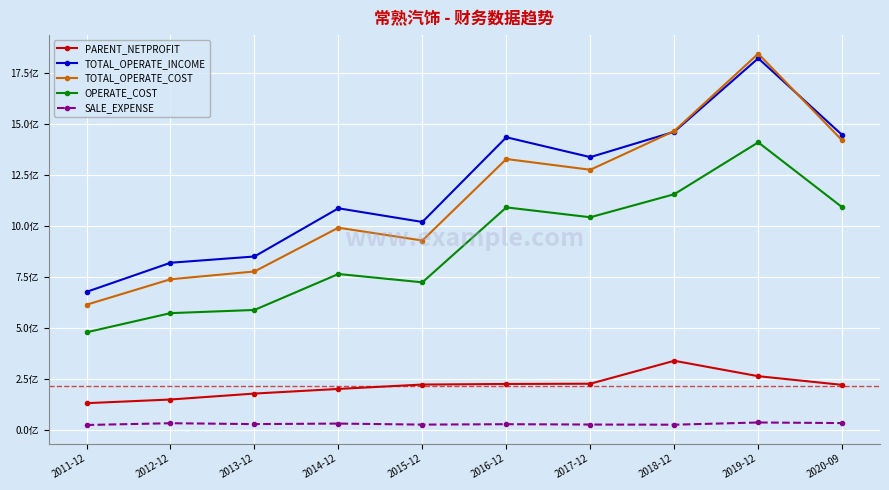

What is the sum of all SALE_EXPENSE values?

301888825.5